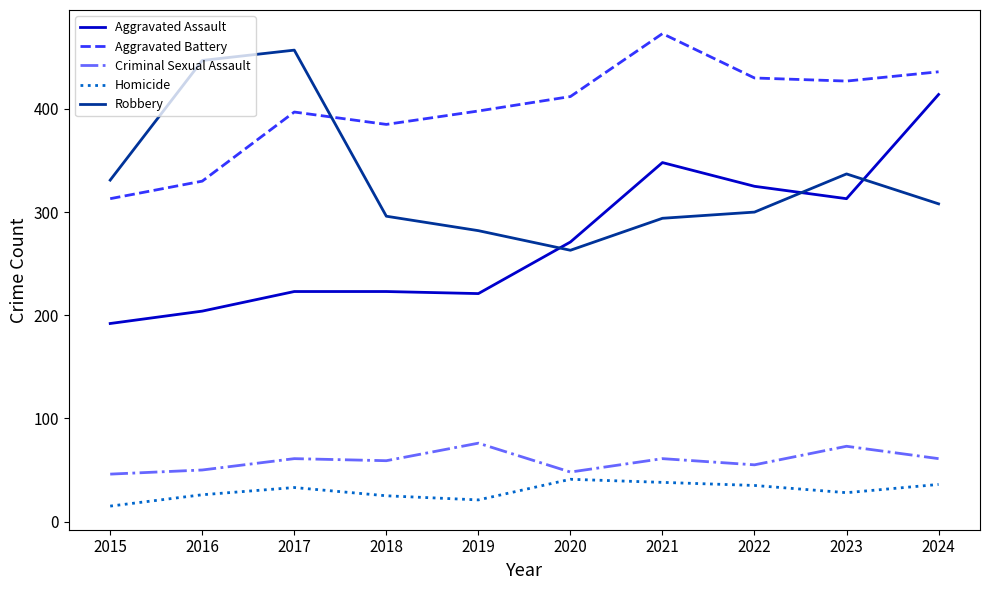

Rank the series at 2022 from highest to lowest value.

Aggravated Battery, Aggravated Assault, Robbery, Criminal Sexual Assault, Homicide